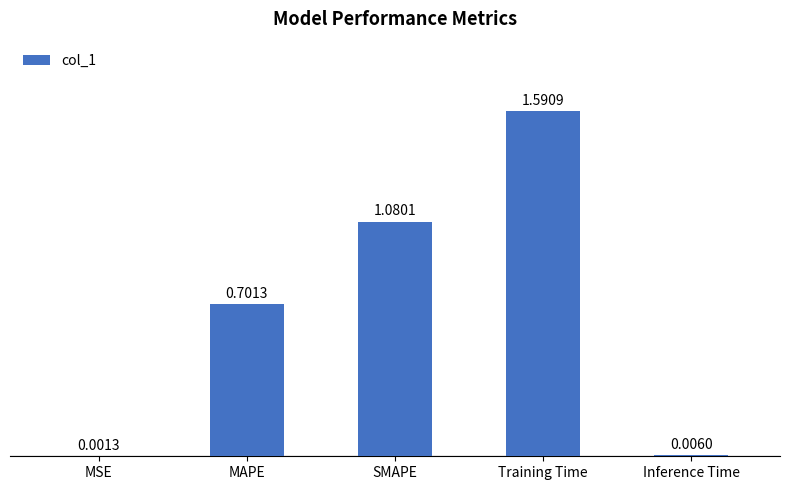

What is the sum of all values?

3.4